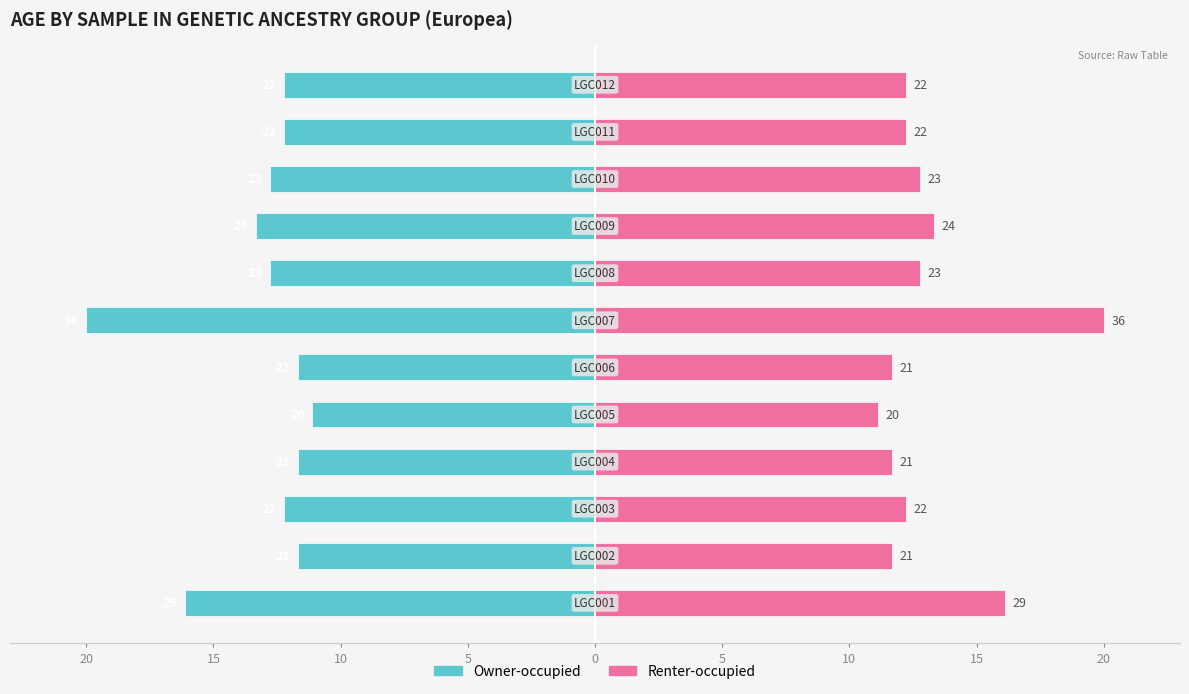

Which series has the largest total across all categories?

Renter-occupied